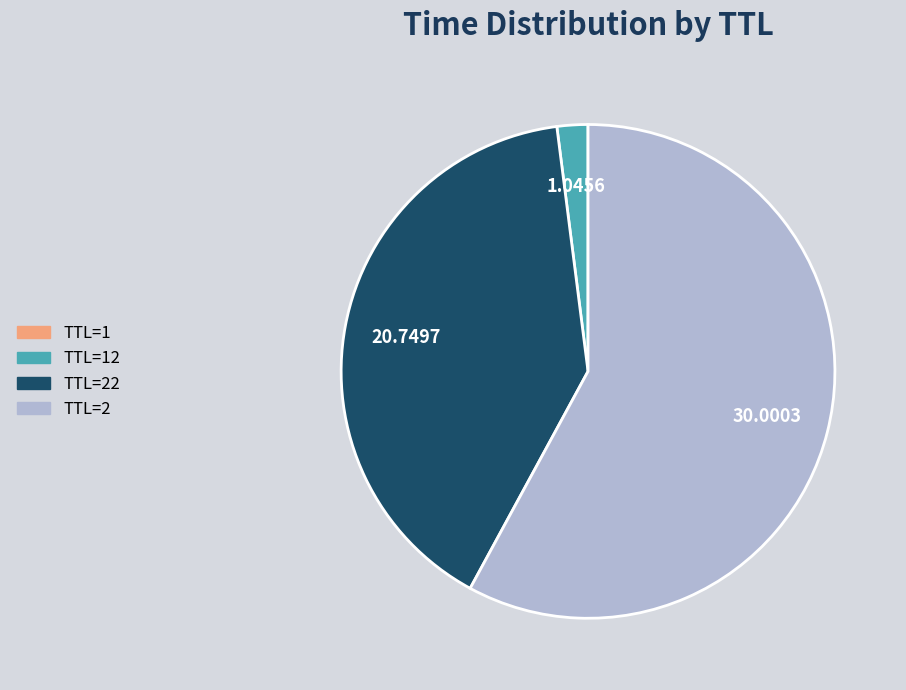

Does any single category account for the majority?

Yes